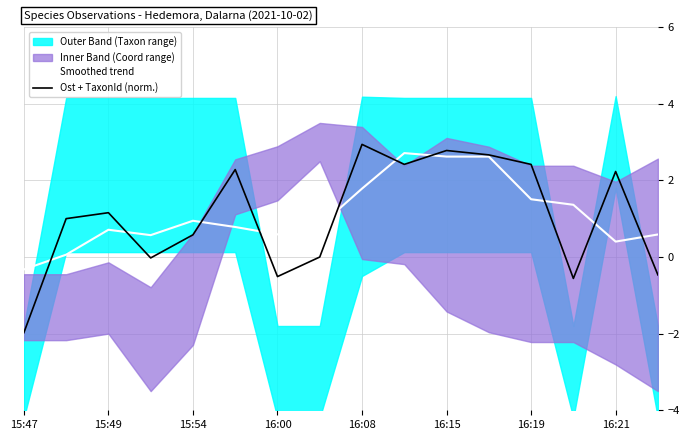

The value of Ost + TaxonId (norm.) at 16:00 is -0.5. True or false?

True